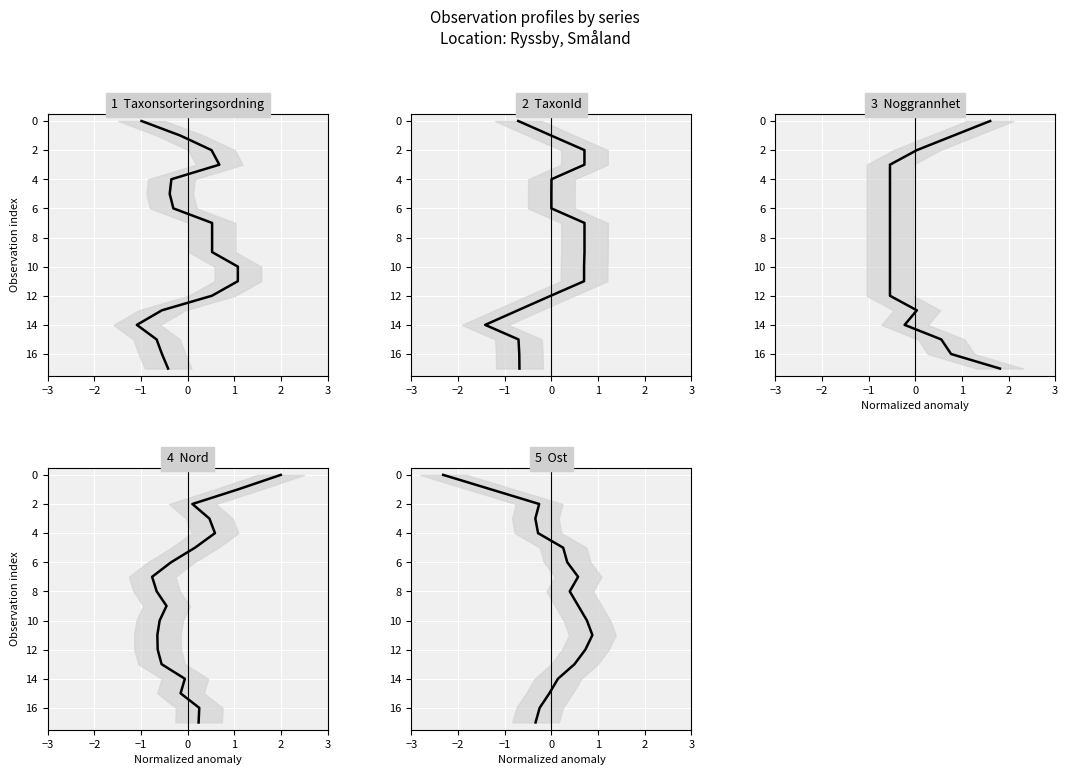

Which series has the largest total across all categories?

Taxonsorteringsordning